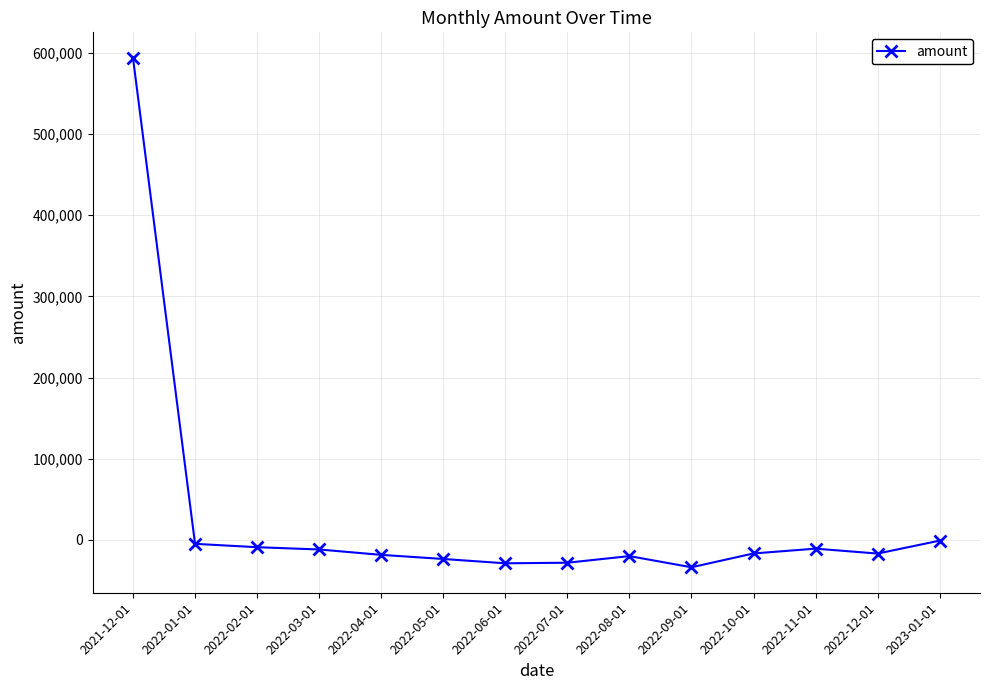

What is the change in value from 2022-04-01 to 2022-08-01?

-1520